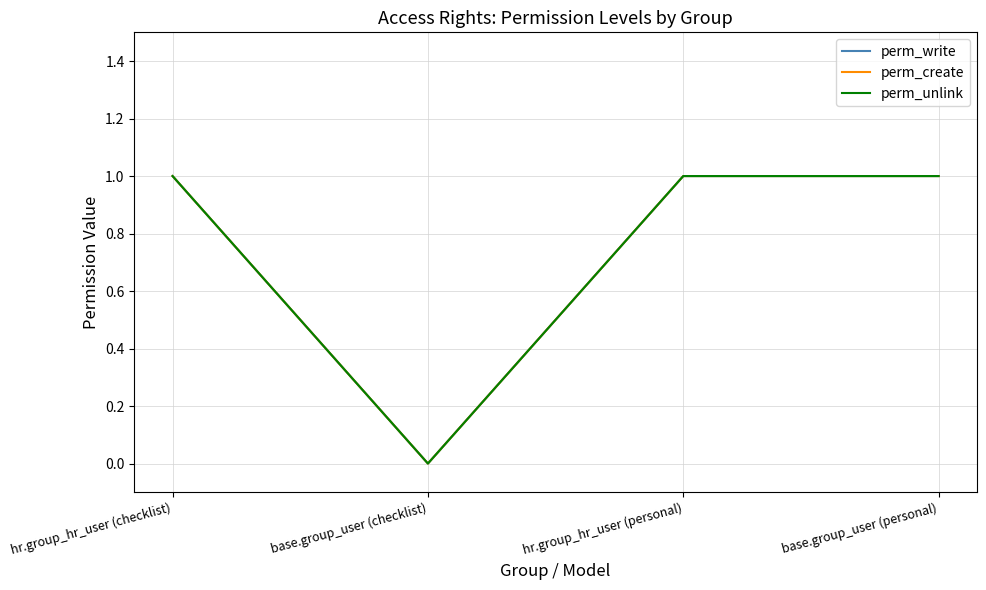

What is the sum of the perm_unlink values at hr.group_hr_user (personal) and base.group_user (personal)?

2